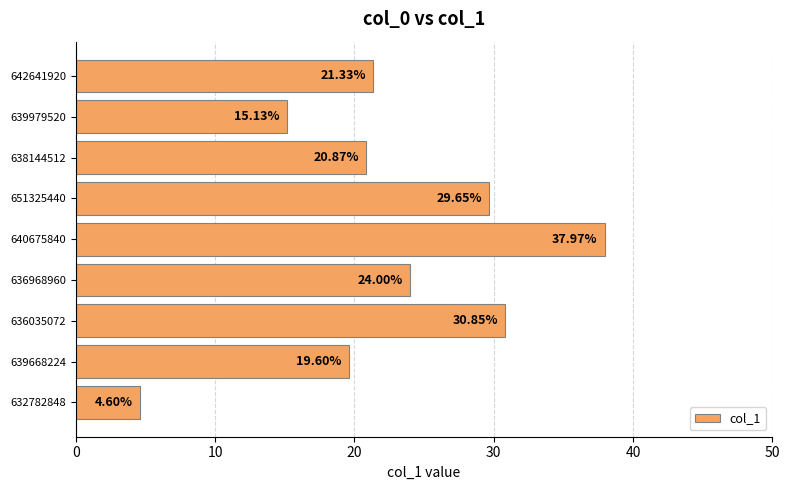

What is the average value?

22.7